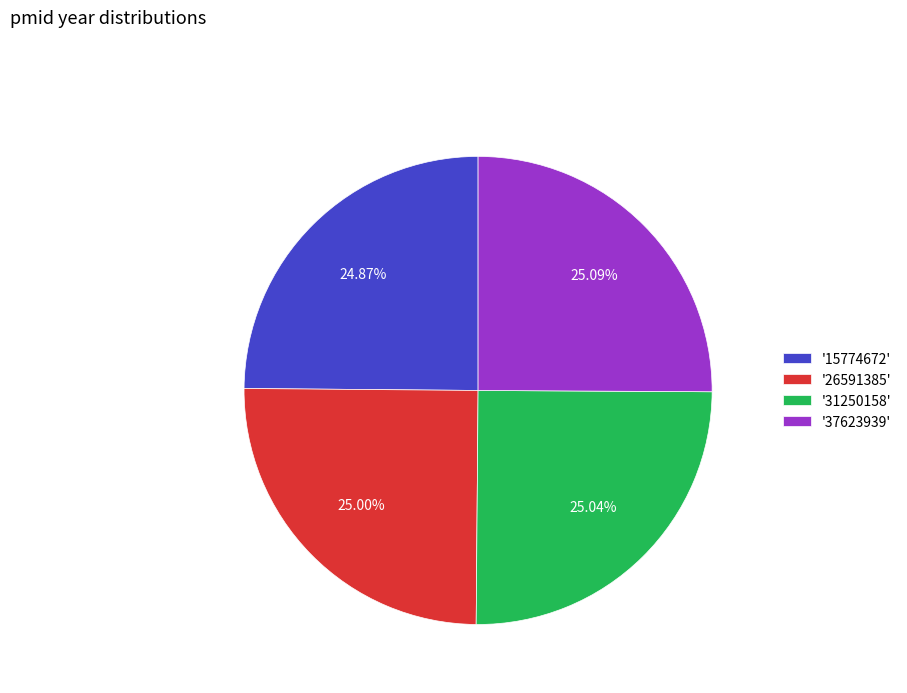

What is the ratio of the value at '15774672' to the value at '31250158'?

1.0